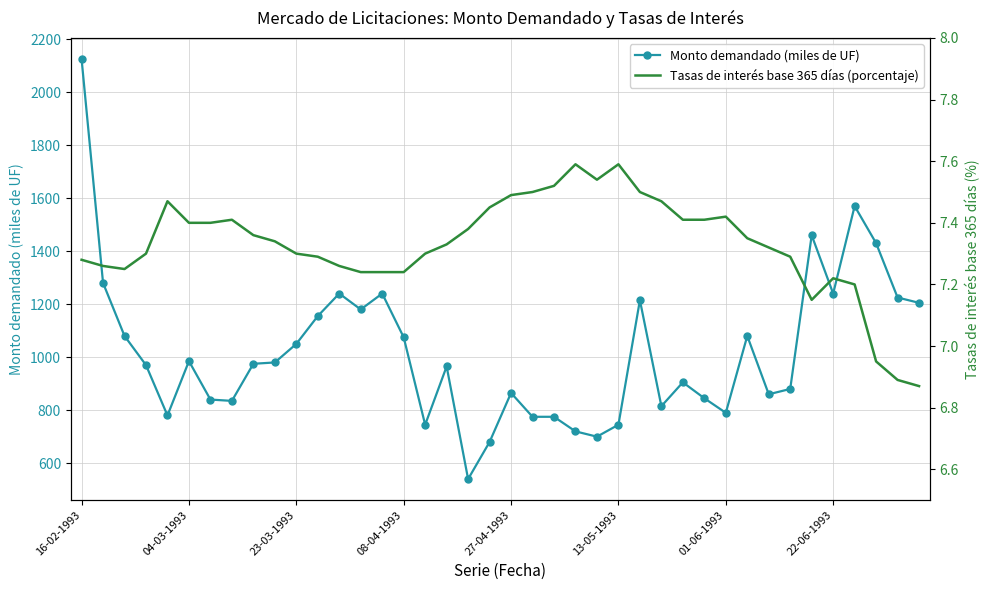

What is the difference between the second highest and minimum values in the Monto demandado (miles de UF) series?

1030